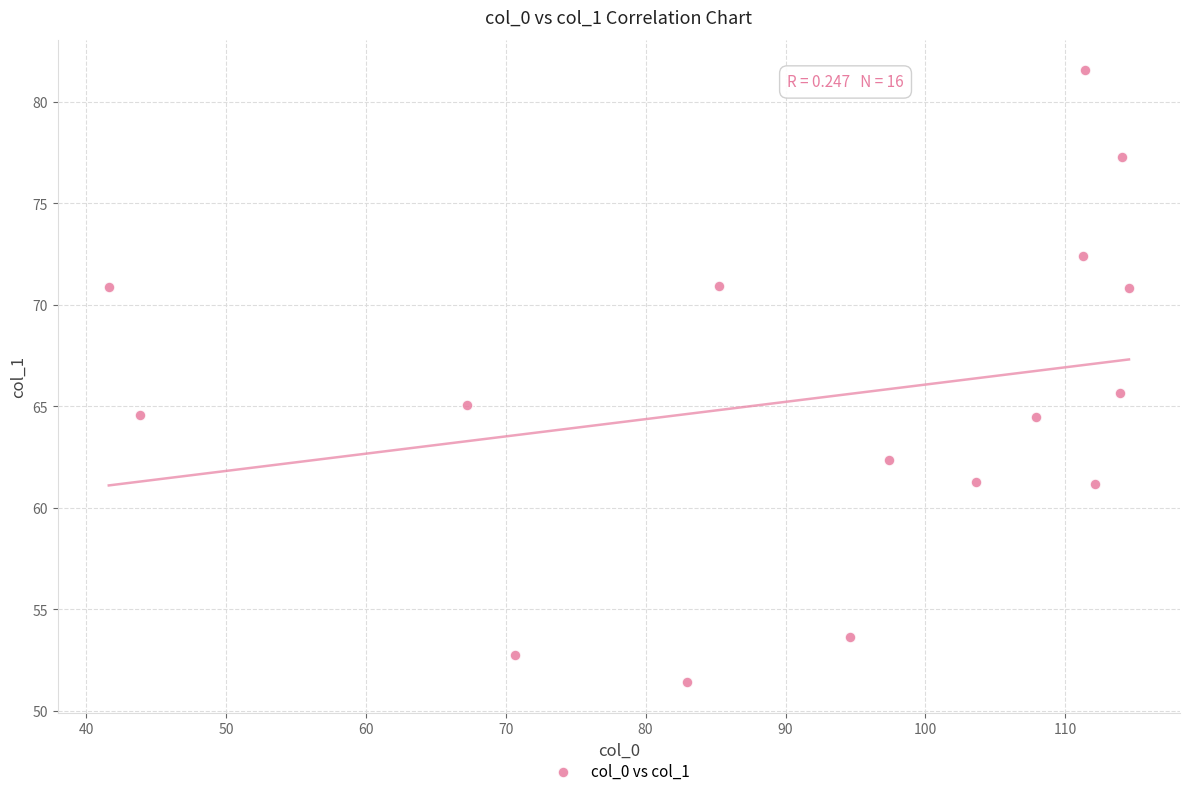

What is the range of X values (max minus min)?

72.9